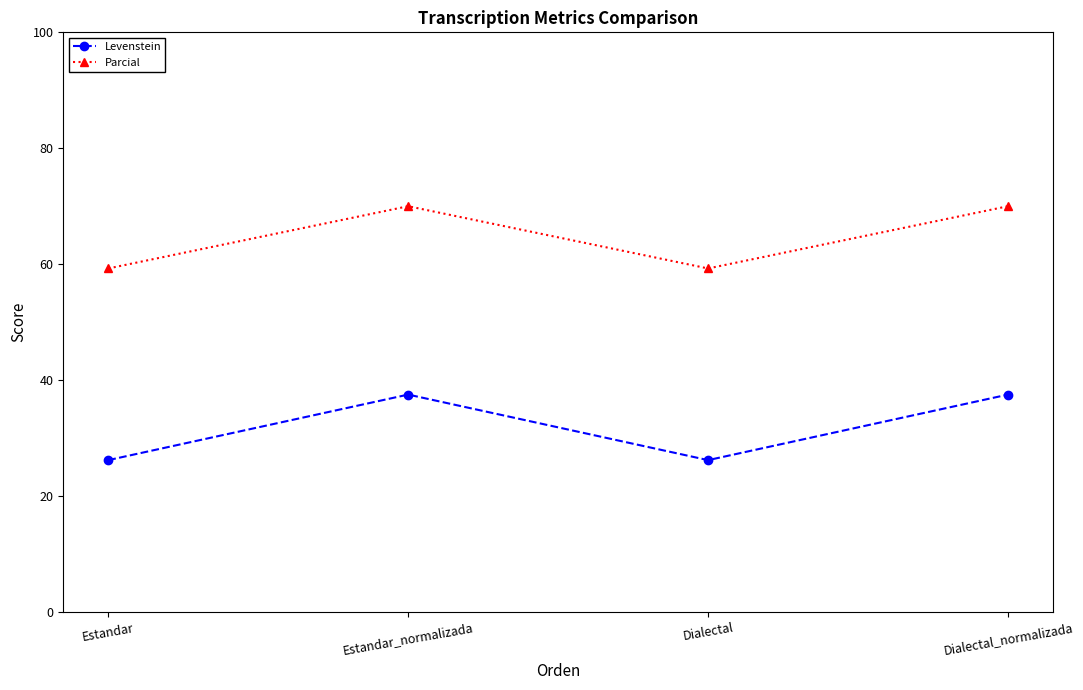

Rank the series by their maximum value, from lowest to highest.

Levenstein, Parcial